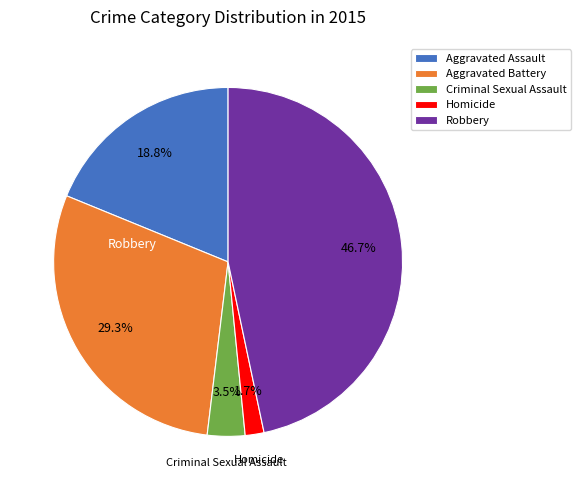

How many segments does this pie chart have?

5